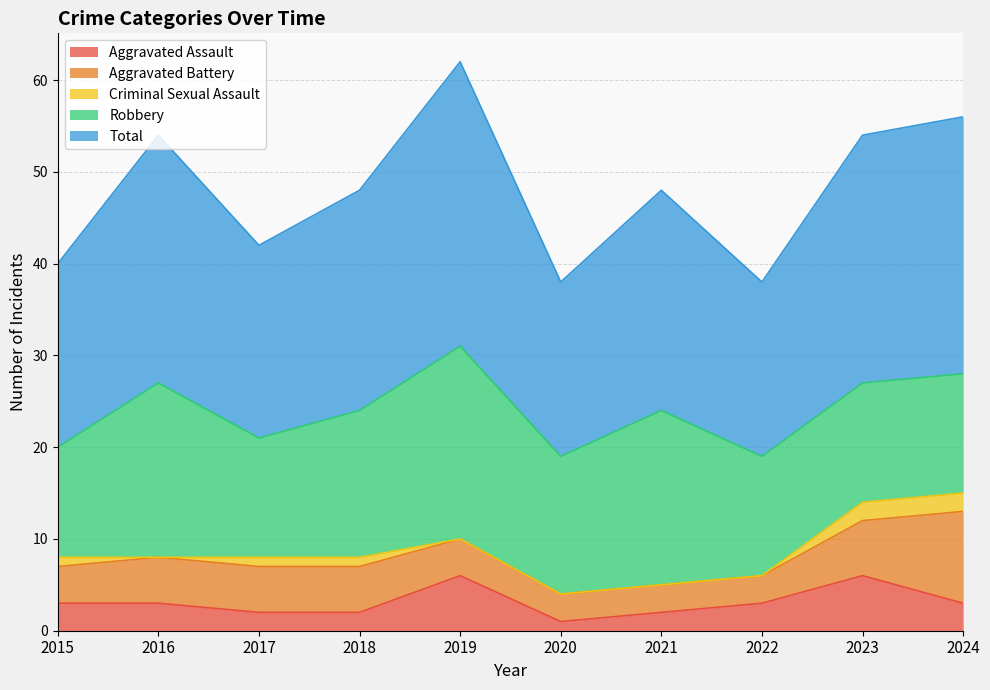

What is the value of the Criminal Sexual Assault point at the 9th from the left?

2